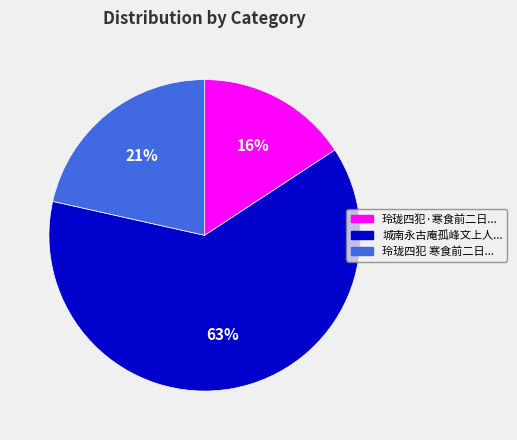

Count the number of slices in the pie.

3